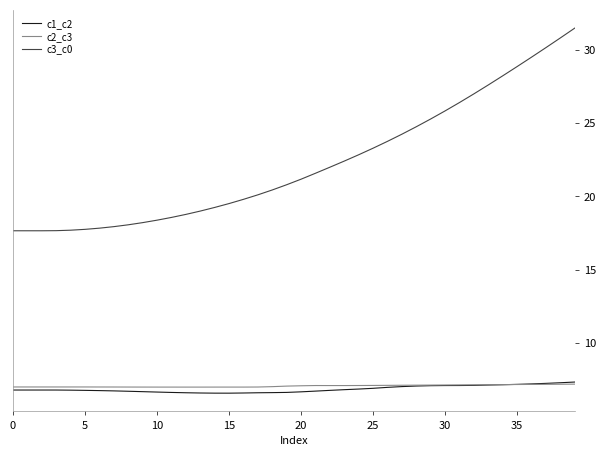

Which series has the largest total across all categories?

c3_c0